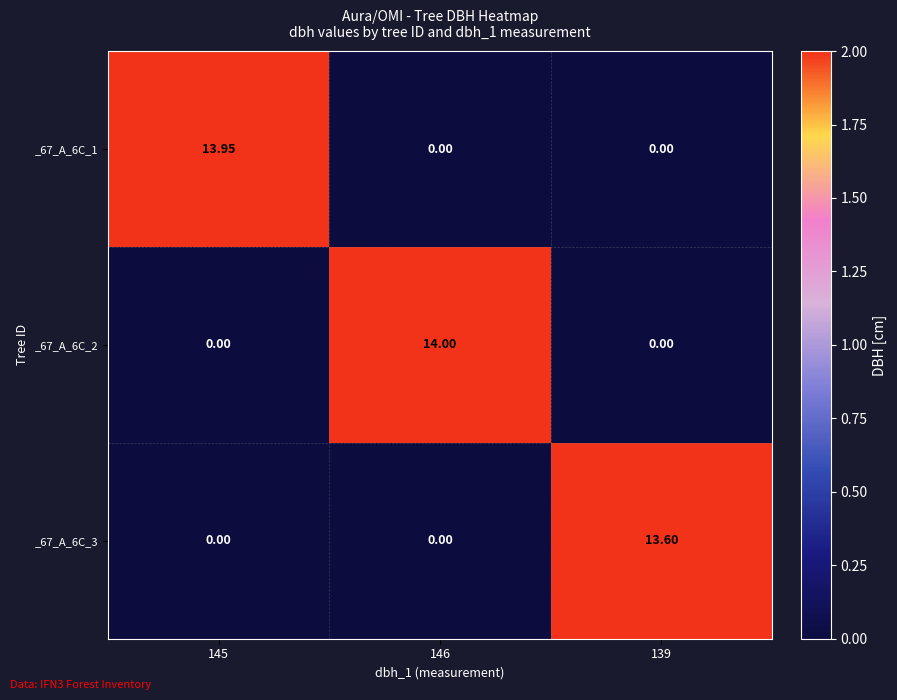

Is the value of _67_A_6C_1 at 139 greater than the value of _67_A_6C_2 at 146?

No